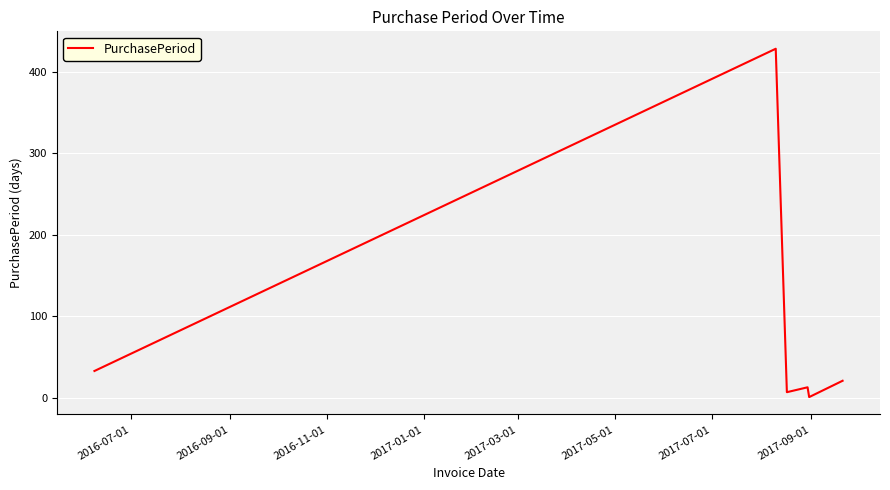

True or false: there are more than 0 points higher than both neighbors.

True